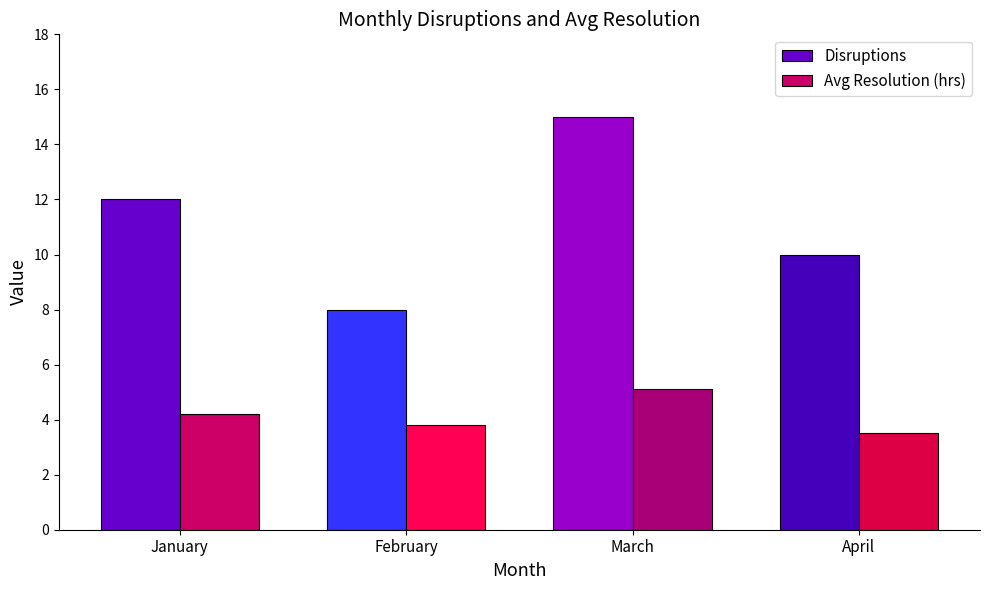

What is the approximate value of Disruptions at April?

10.0